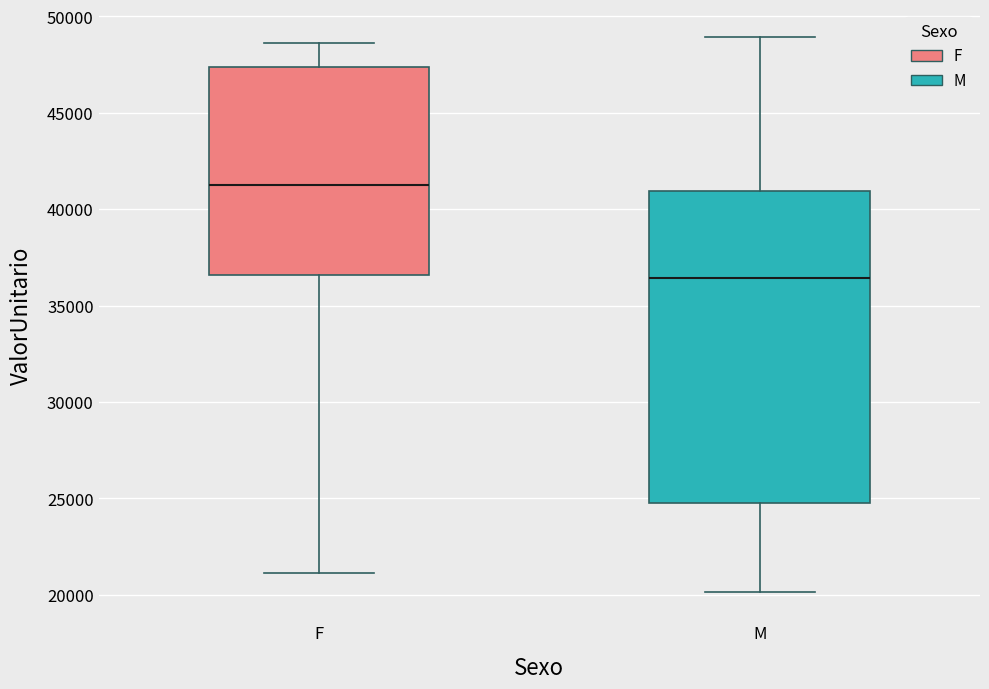

Where does the upper whisker of the box for F end on the y-axis? The values are not printed on the chart, so give them approximately, as read against the axis.

48500